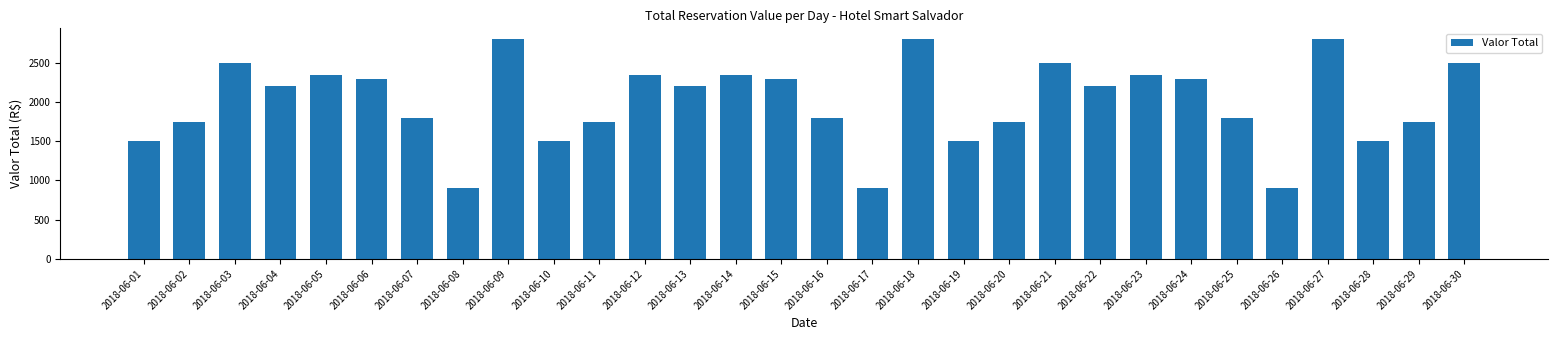

What is the smallest value displayed?

900.0